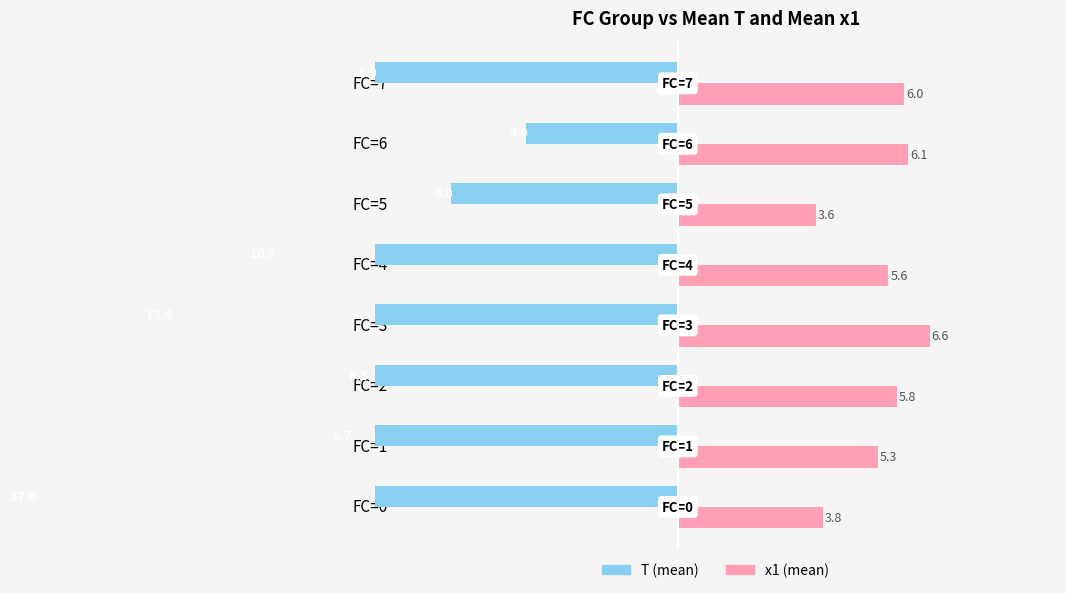

True or false: x1 has a value of 3.8 at FC=0.

True